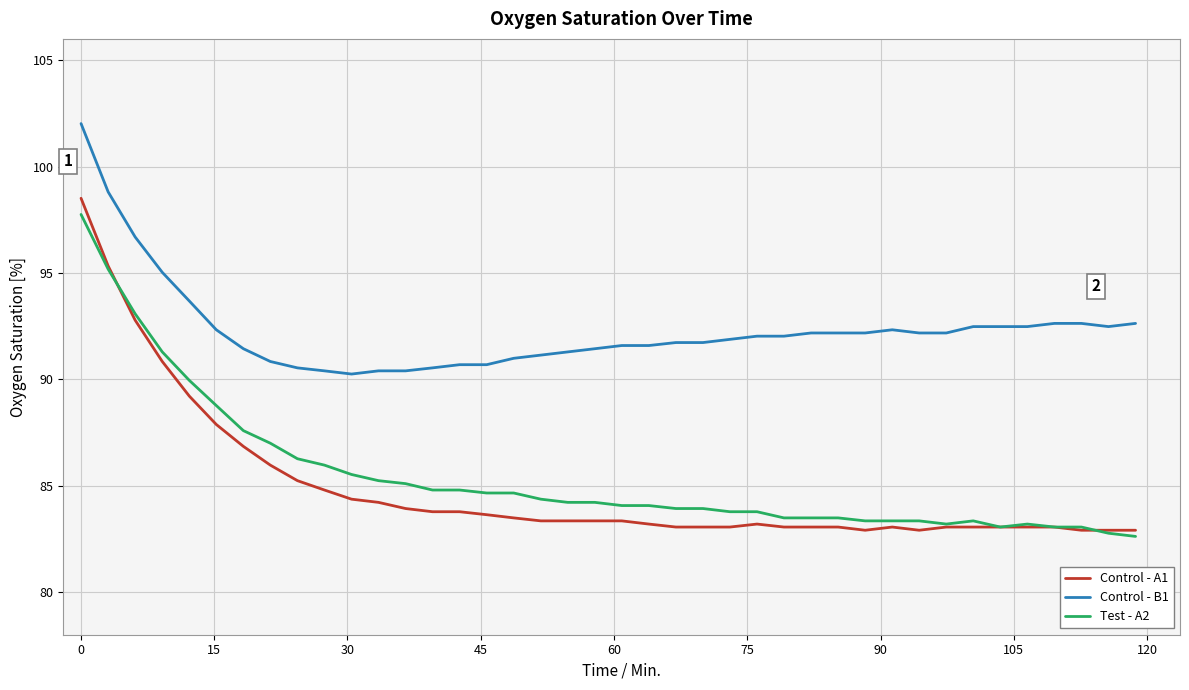

Does the chart display data point markers on the line(s)?

No